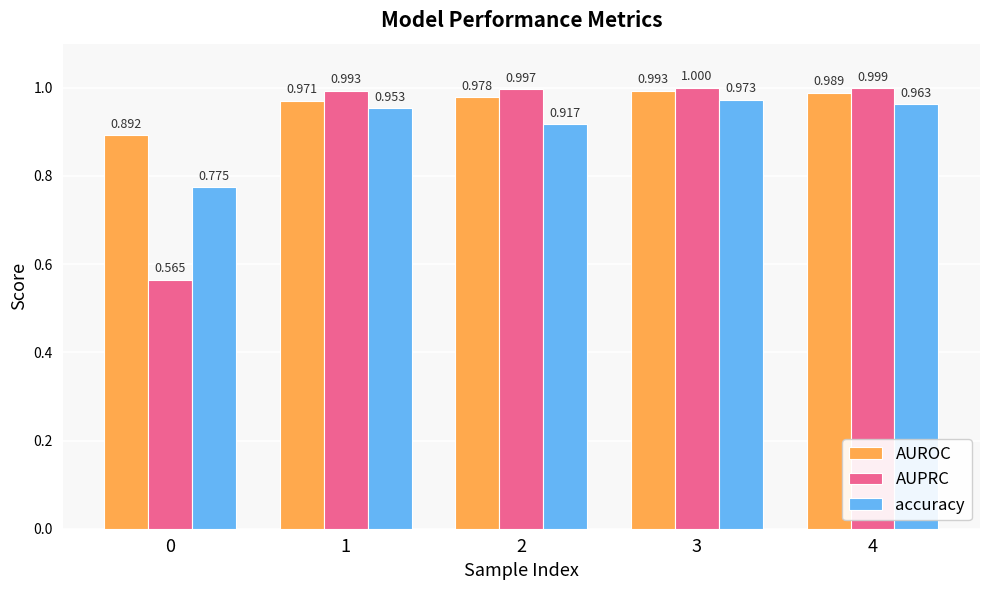

Which series has the widest spread of values?

AUPRC